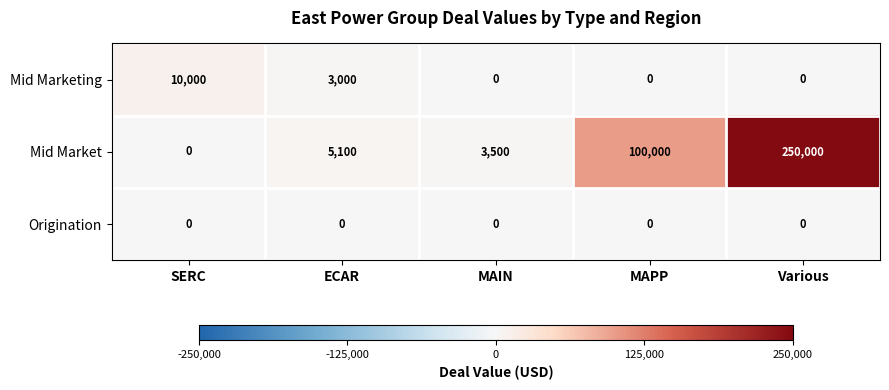

The Mid Market series shows 0 at SERC. True or false?

True